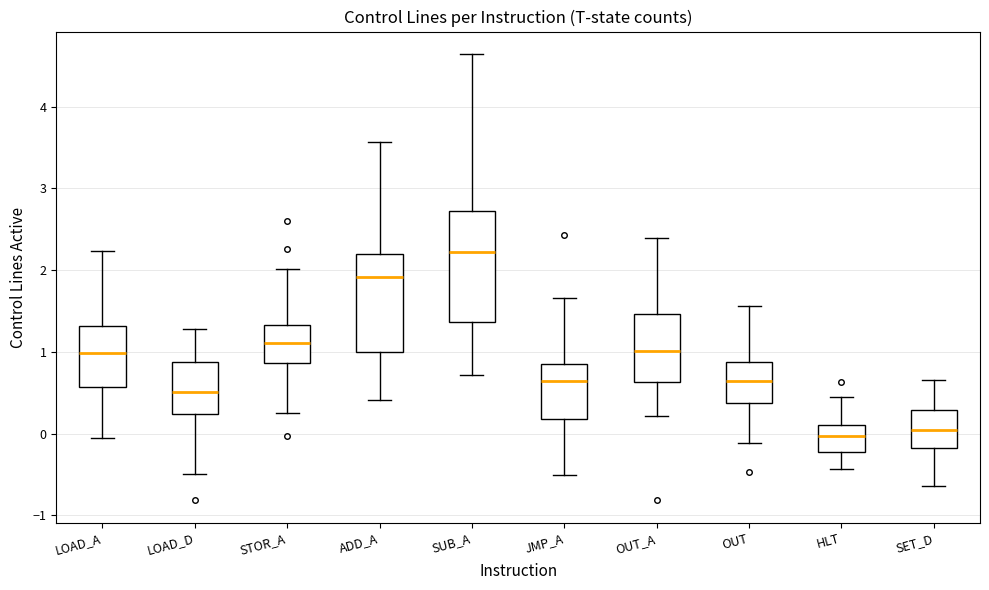

Reading left to right, read every box against the y-axis: the position of its median line, the range the box covers, and the ends of its whiskers. The values are not printed on the chart, so give them approximately, as read against the axis.

LOAD_A: median 1.0, box 0.6 to 1.3, whiskers 0.0 to 2.2
LOAD_D: median 0.5, box 0.2 to 0.9, whiskers -0.5 to 1.3
STOR_A: median 1.1, box 0.9 to 1.3, whiskers 0.2 to 2.0
ADD_A: median 1.9, box 1.0 to 2.2, whiskers 0.4 to 3.6
SUB_A: median 2.2, box 1.4 to 2.7, whiskers 0.7 to 4.6
JMP_A: median 0.6, box 0.2 to 0.9, whiskers -0.5 to 1.7
OUT_A: median 1.0, box 0.6 to 1.5, whiskers 0.2 to 2.4
OUT: median 0.6, box 0.4 to 0.9, whiskers -0.1 to 1.6
HLT: median 0.0, box -0.2 to 0.1, whiskers -0.4 to 0.4
SET_D: median 0.1, box -0.2 to 0.3, whiskers -0.6 to 0.7